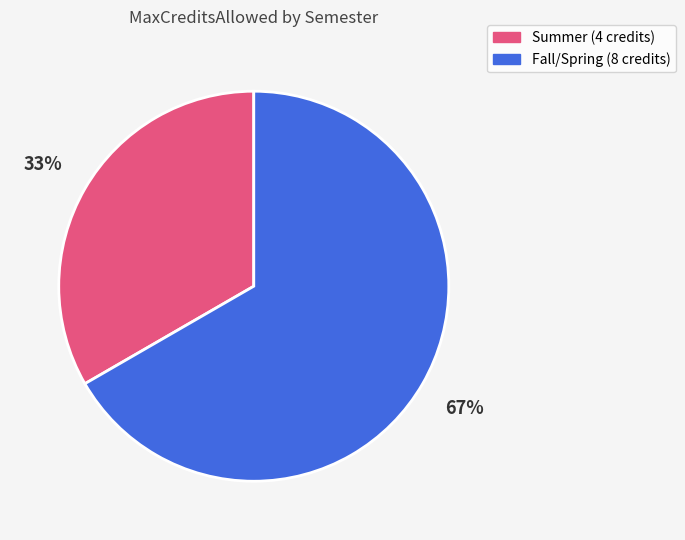

Does Fall/Spring (8 credits) represent more than half of the total?

Yes